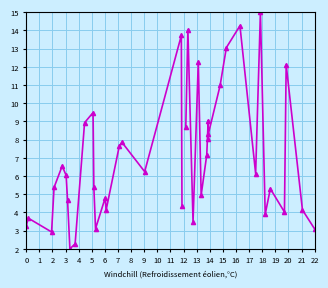

Is it true that y equals 17.7 at 10?

False